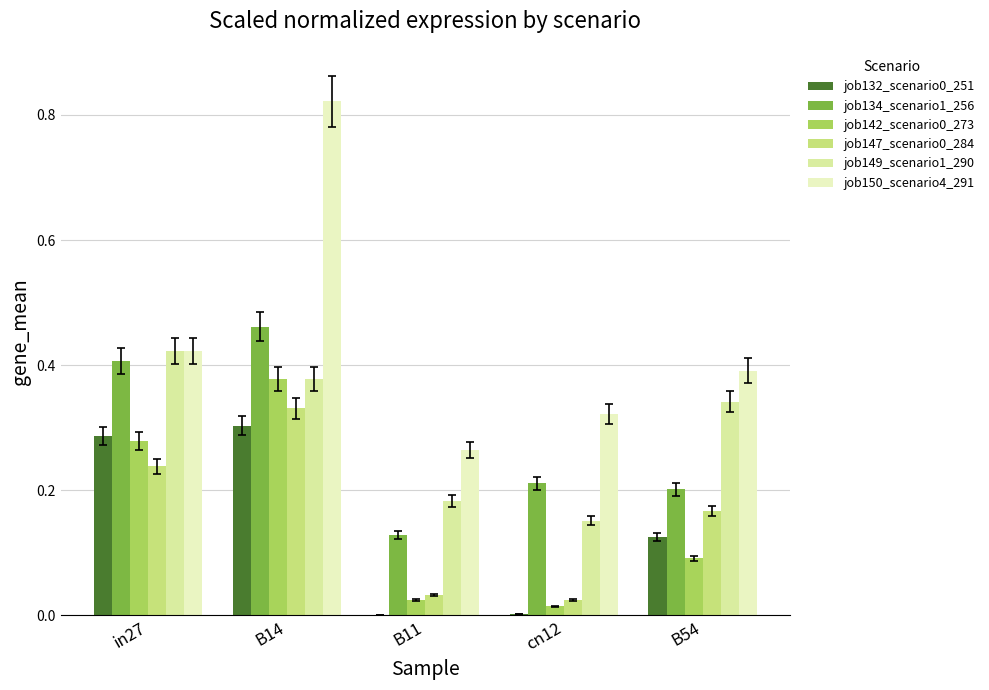

Between B11 and in27, which is larger?

in27